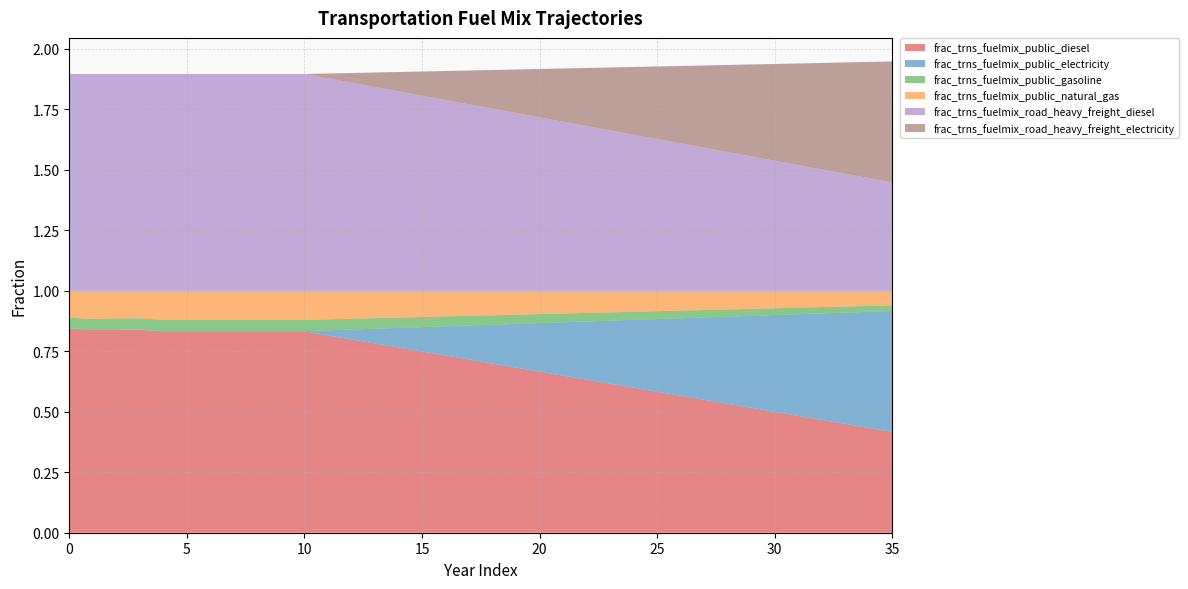

Reading right to left, what are all the values shown in this chart?

frac_trns_fuelmix_public_diesel: 0.4	0.4	0.4	0.5	0.5	0.5	0.5	0.5	0.5	0.6	0.6	0.6	0.6	0.6	0.6	0.7	0.7	0.7	0.7	0.7	0.7	0.8	0.8	0.8	0.8	0.8	0.8	0.8	0.8	0.8	0.8	0.8	0.8	0.8	0.8	0.8
frac_trns_fuelmix_public_electricity: 0.5	0.5	0.5	0.4	0.4	0.4	0.4	0.4	0.3	0.3	0.3	0.3	0.3	0.2	0.2	0.2	0.2	0.2	0.1	0.1	0.1	0.1	0.1	0.0	0.0	0.0	0.0	0.0	0.0	0.0	0.0	0.0	0.0	0.0	0.0	0.0
frac_trns_fuelmix_public_gasoline: 0.0	0.0	0.0	0.0	0.0	0.0	0.0	0.0	0.0	0.0	0.0	0.0	0.0	0.0	0.0	0.0	0.0	0.0	0.0	0.0	0.0	0.0	0.0	0.0	0.0	0.0	0.0	0.0	0.0	0.0	0.0	0.0	0.0	0.0	0.0	0.0
frac_trns_fuelmix_public_natural_gas: 0.1	0.1	0.1	0.1	0.1	0.1	0.1	0.1	0.1	0.1	0.1	0.1	0.1	0.1	0.1	0.1	0.1	0.1	0.1	0.1	0.1	0.1	0.1	0.1	0.1	0.1	0.1	0.1	0.1	0.1	0.1	0.1	0.1	0.1	0.1	0.1
frac_trns_fuelmix_road_heavy_freight_diesel: 0.4	0.5	0.5	0.5	0.5	0.5	0.6	0.6	0.6	0.6	0.6	0.6	0.7	0.7	0.7	0.7	0.7	0.8	0.8	0.8	0.8	0.8	0.8	0.9	0.9	0.9	0.9	0.9	0.9	0.9	0.9	0.9	0.9	0.9	0.9	0.9
frac_trns_fuelmix_road_heavy_freight_electricity: 0.5	0.5	0.5	0.4	0.4	0.4	0.4	0.4	0.3	0.3	0.3	0.3	0.3	0.2	0.2	0.2	0.2	0.2	0.1	0.1	0.1	0.1	0.1	0.0	0.0	0.0	0.0	0.0	0.0	0.0	0.0	0.0	0.0	0.0	0.0	0.0